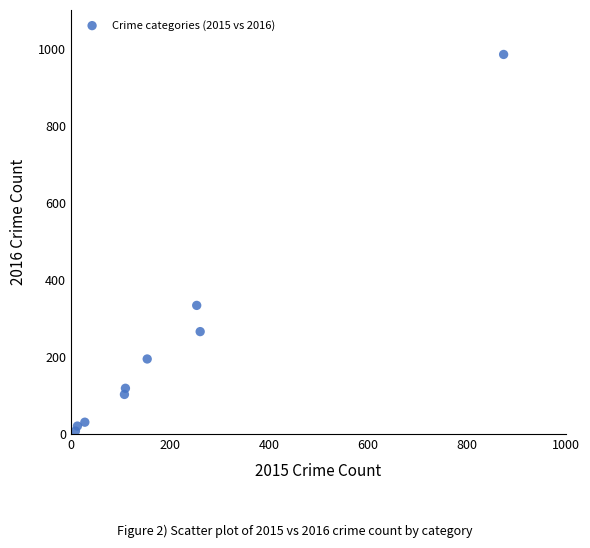

What is the range of X values (max minus min)?

865